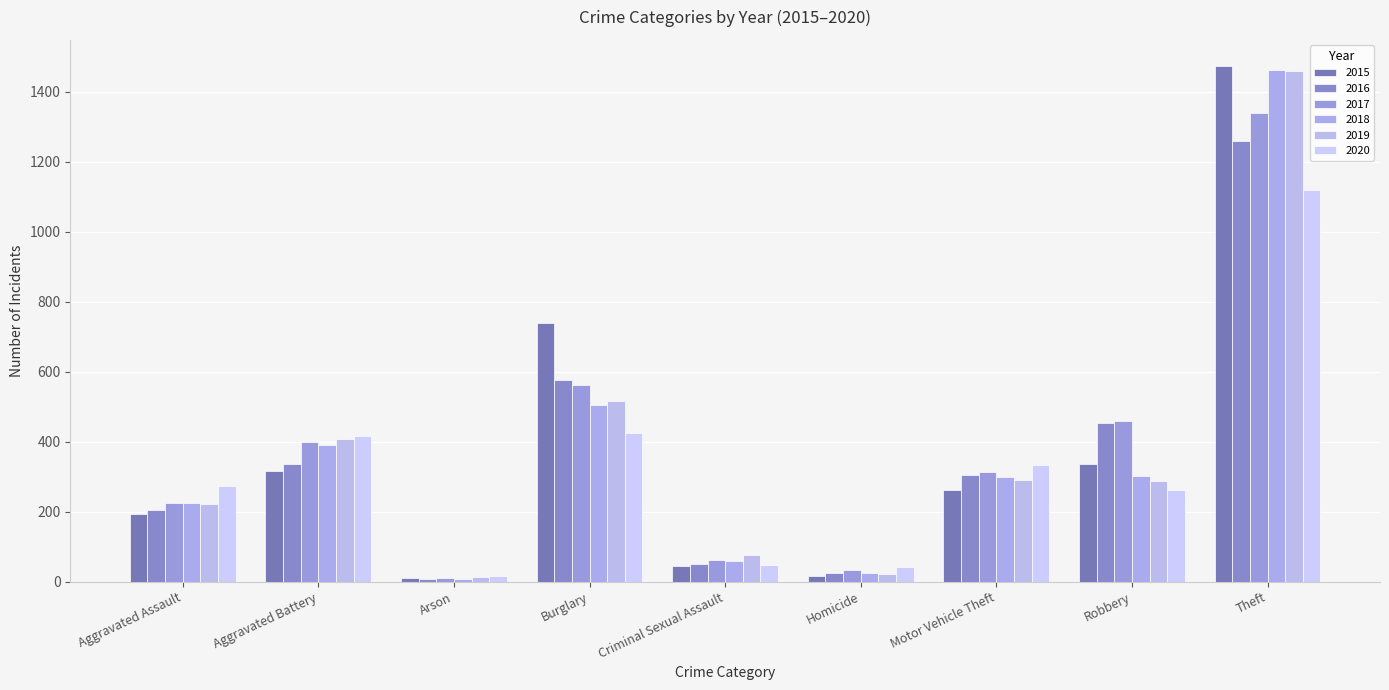

What value does the 2015 series have at Theft?

1474